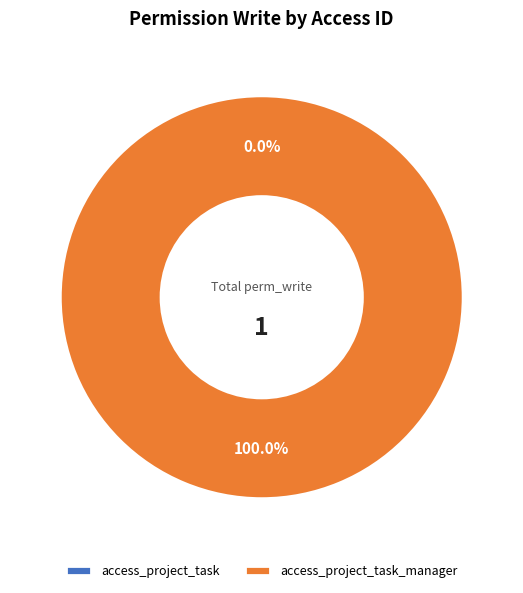

What portion of the pie excludes access_project_task?

100.0%